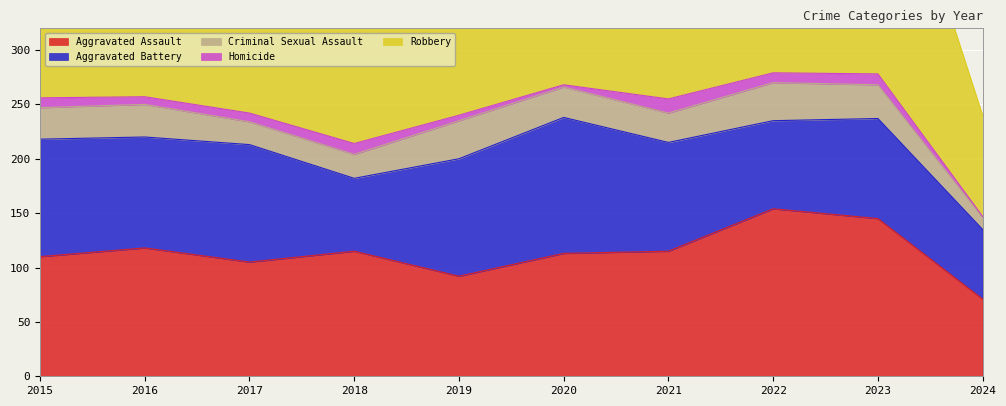

The Robbery series shows 154 at 2015. True or false?

True